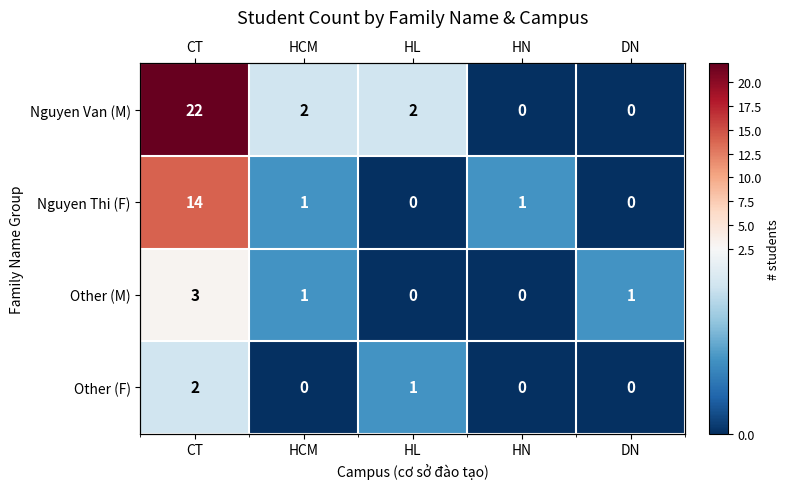

True or false: Nguyen Van (M) has a value of 2 at HL.

True